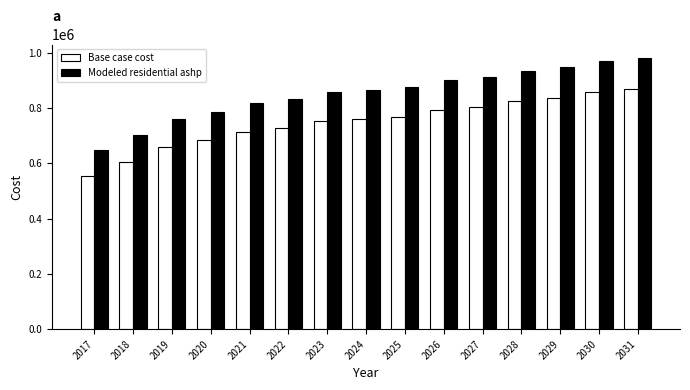

Which category has the lowest value in the Base case cost series?

2017